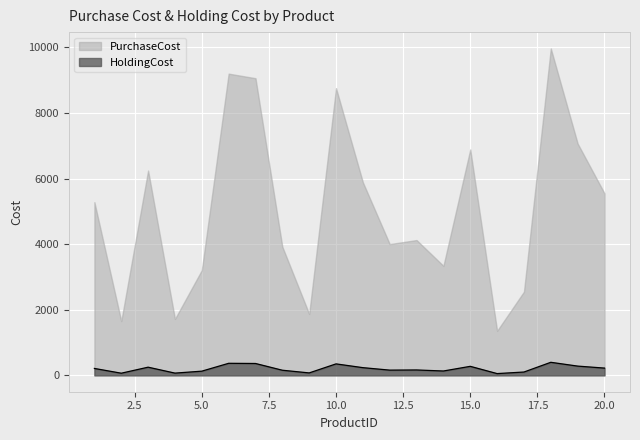

What is the greatest value displayed?

9966.0